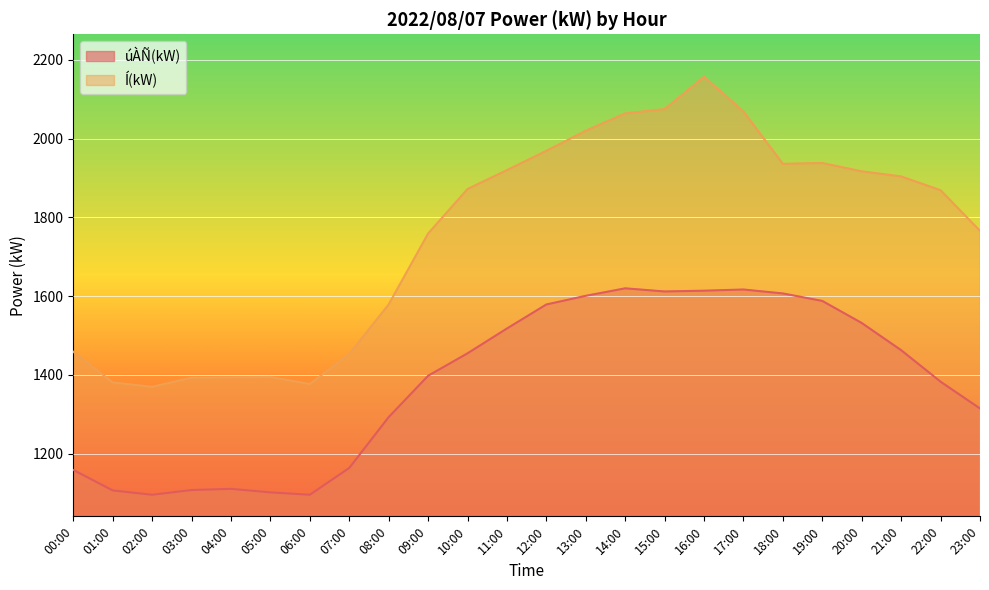

The Í(kW) series shows 719 at 04:00. True or false?

False